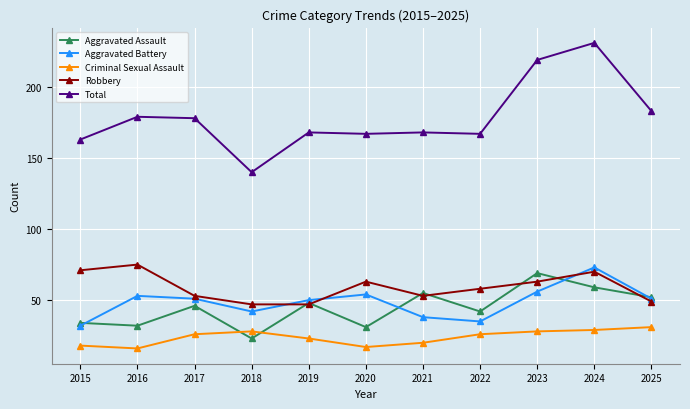

The Aggravated Assault series shows 63 at 2019. True or false?

False